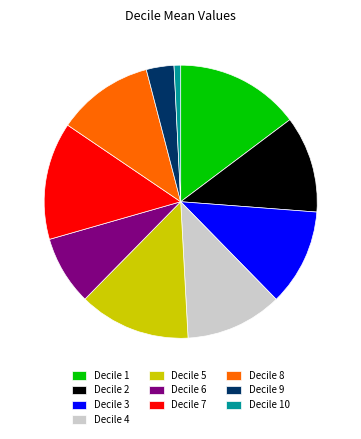

Is there any slice that represents more than half of the pie?

No